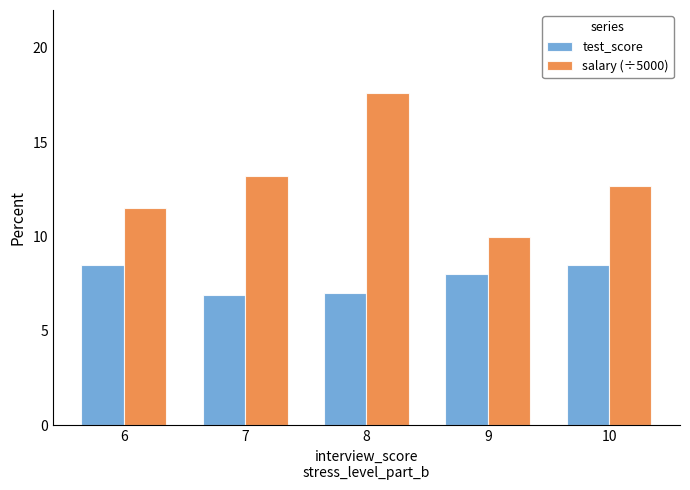

At which category does the chart reach its peak across all series?

8